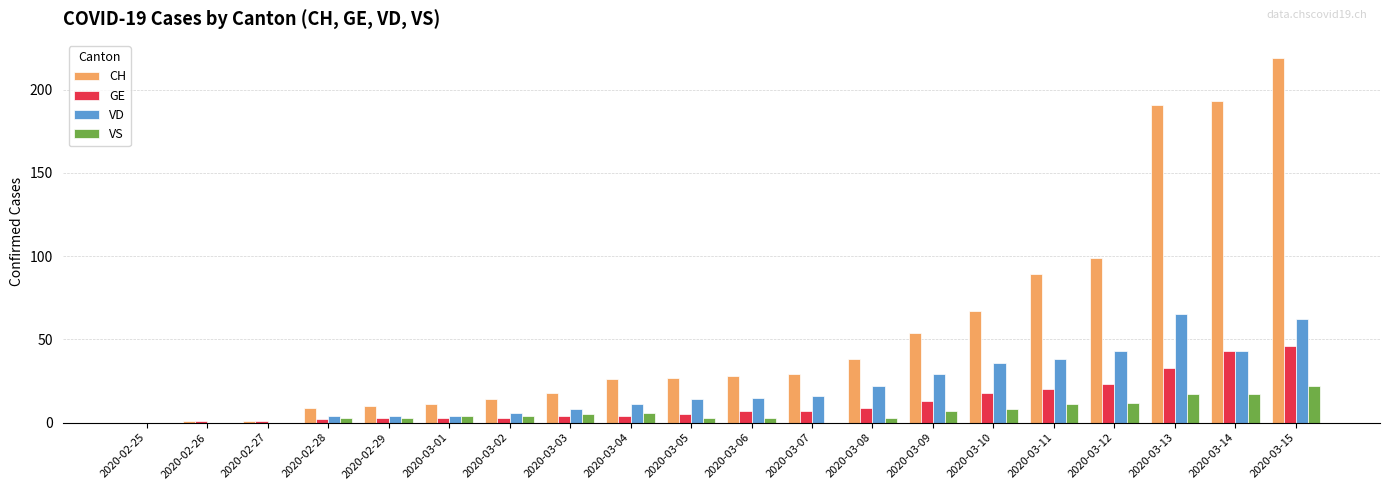

What is the maximum value for VS?

22